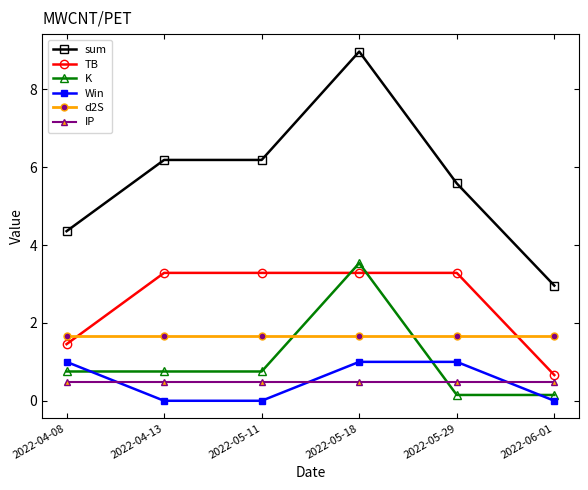

Between which two adjacent categories do K and IP first intersect?

2022-05-18 and 2022-05-29